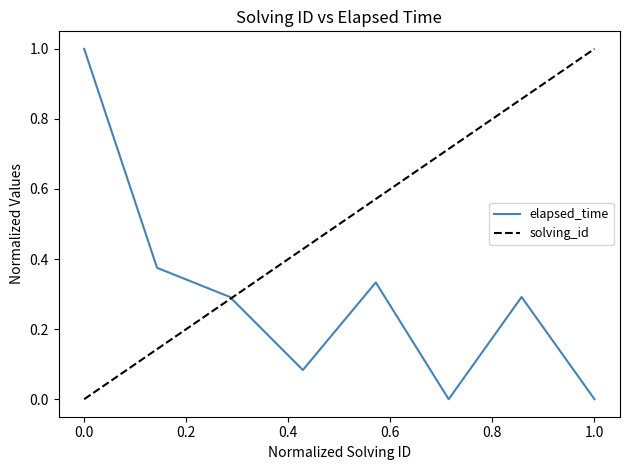

Rank the series by their average value, from lowest to highest.

elapsed_time, solving_id